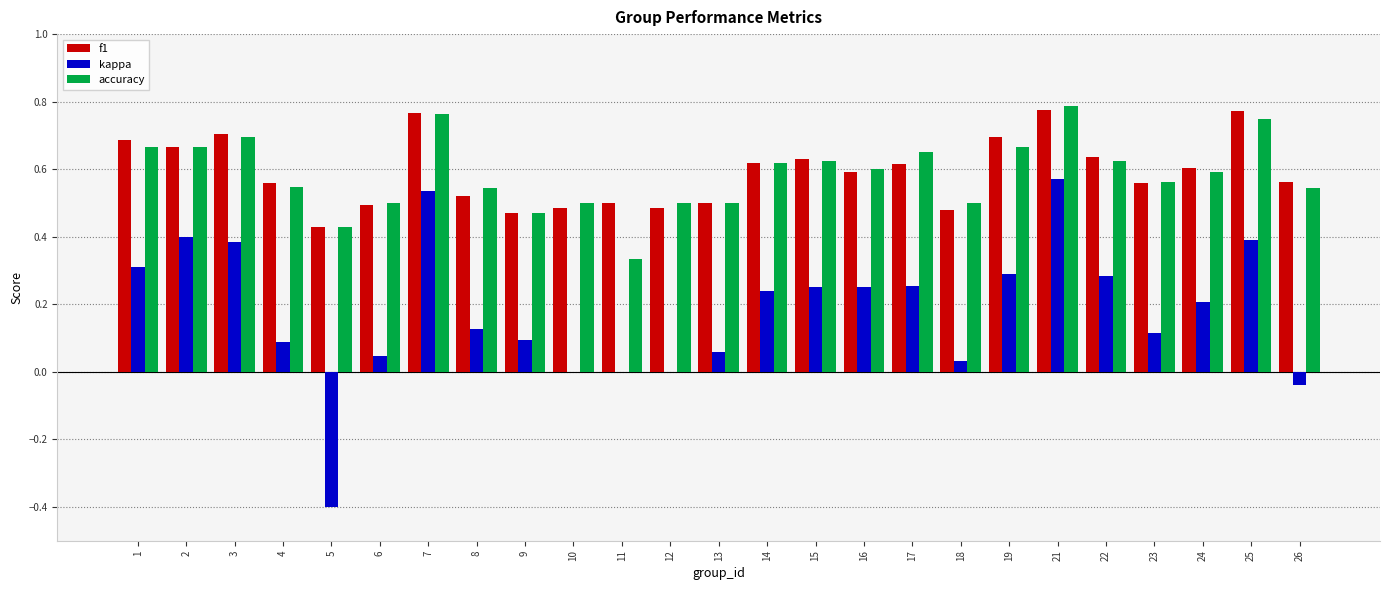

What is the total value across all series at 21?

2.1